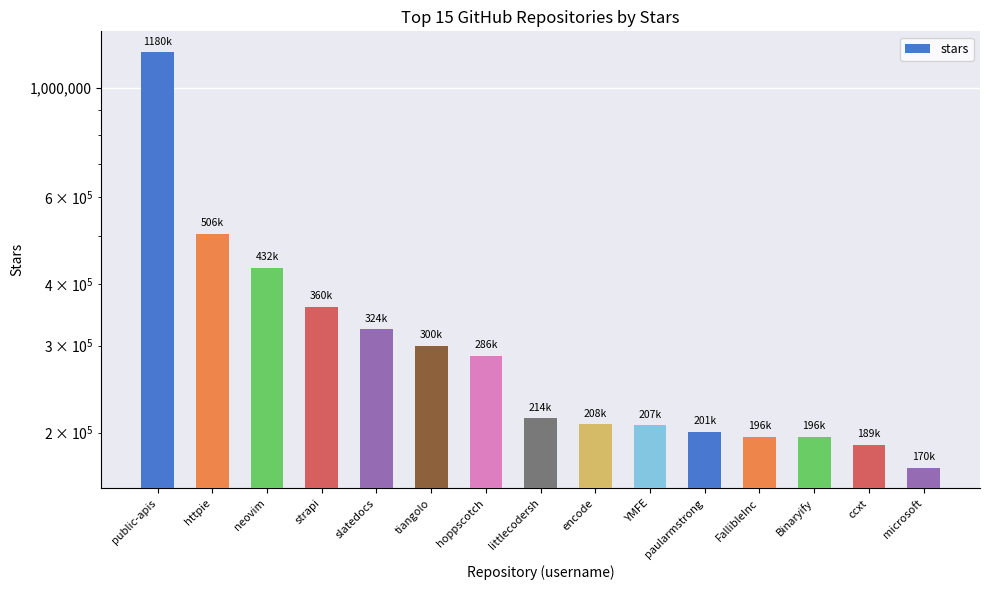

What is the label of the 12th bar from the left?

FallibleInc